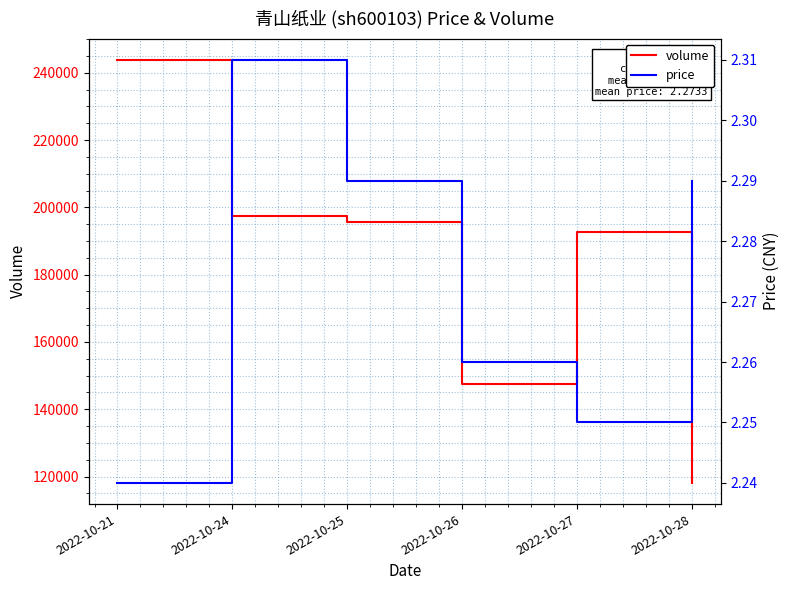

How many price values are between 2 and 3?

6